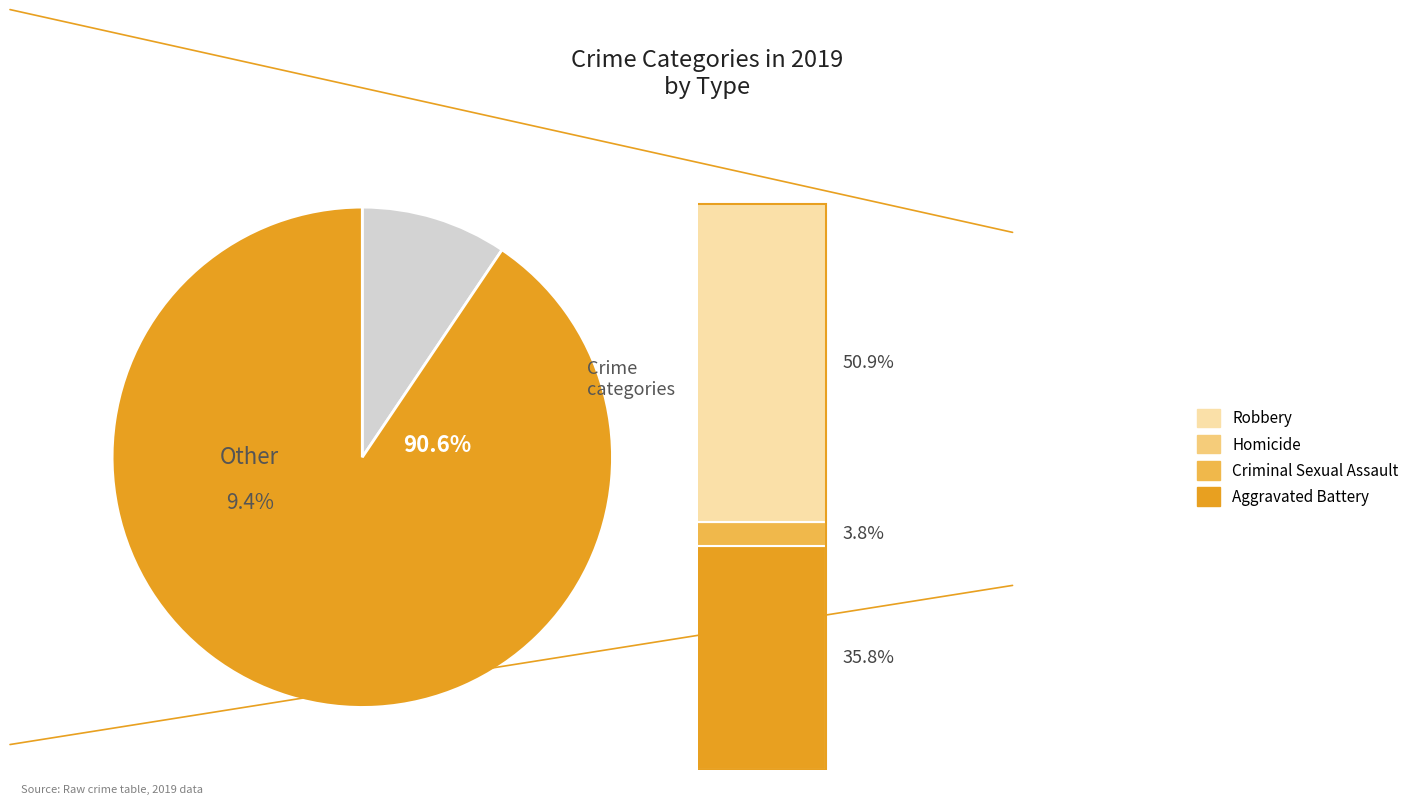

Does any single category account for the majority?

Yes